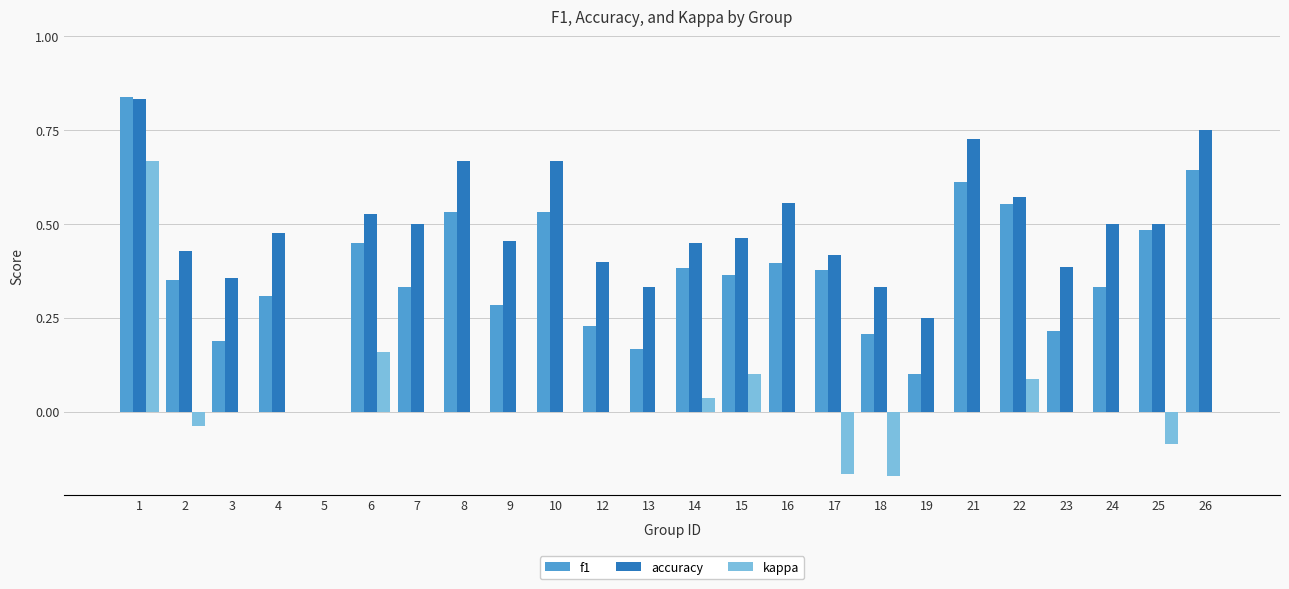

Which series changed the most between 13 and 14?

f1